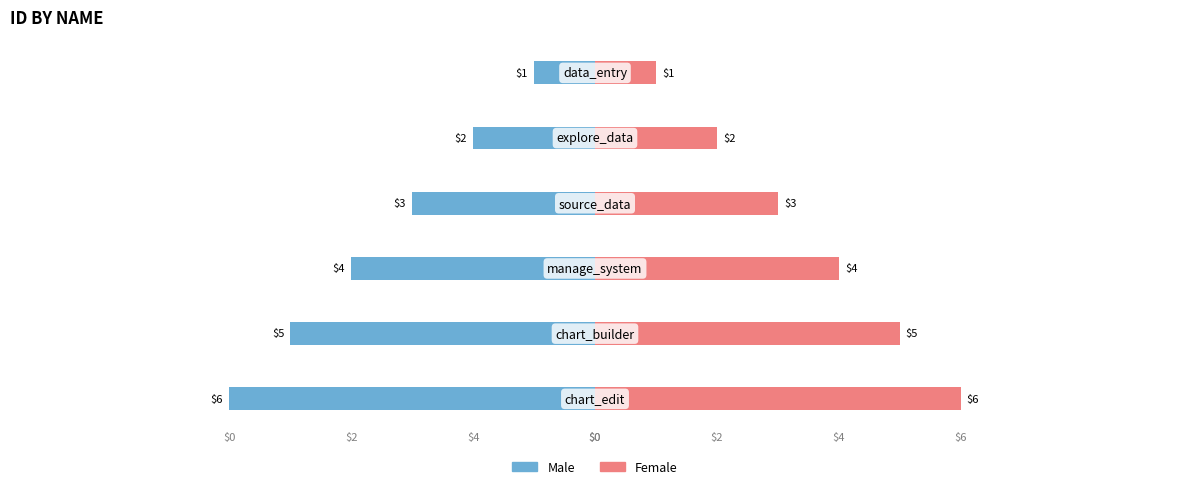

At how many categories does at least one series exceed -4?

6